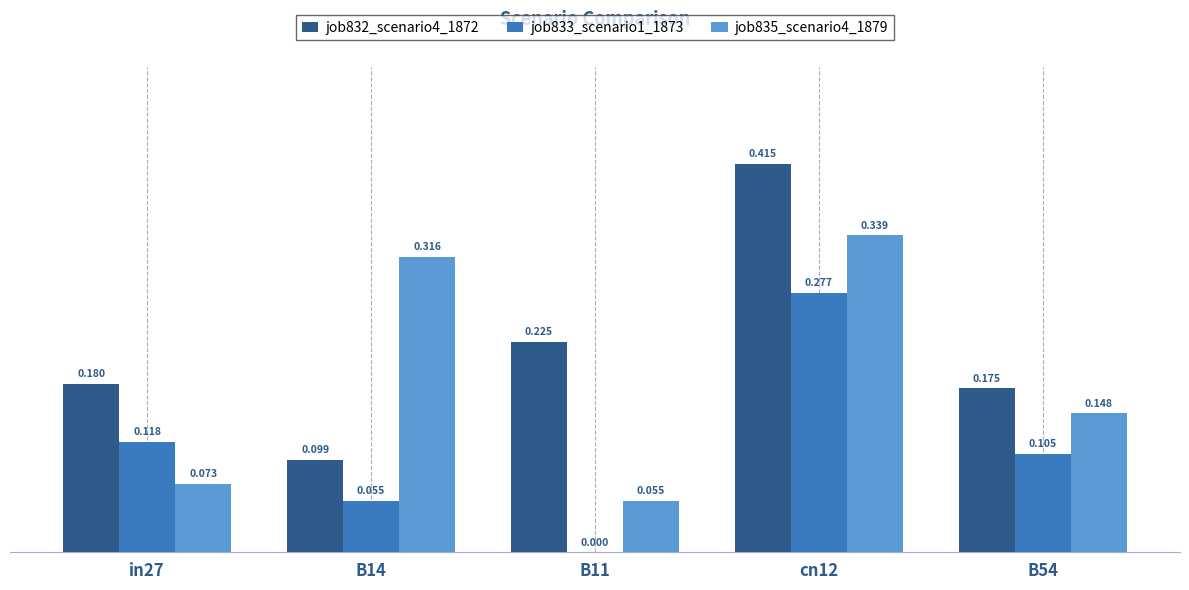

Is the value of job832_scenario4_1872 at in27 greater than the value of job835_scenario4_1879 at cn12?

No